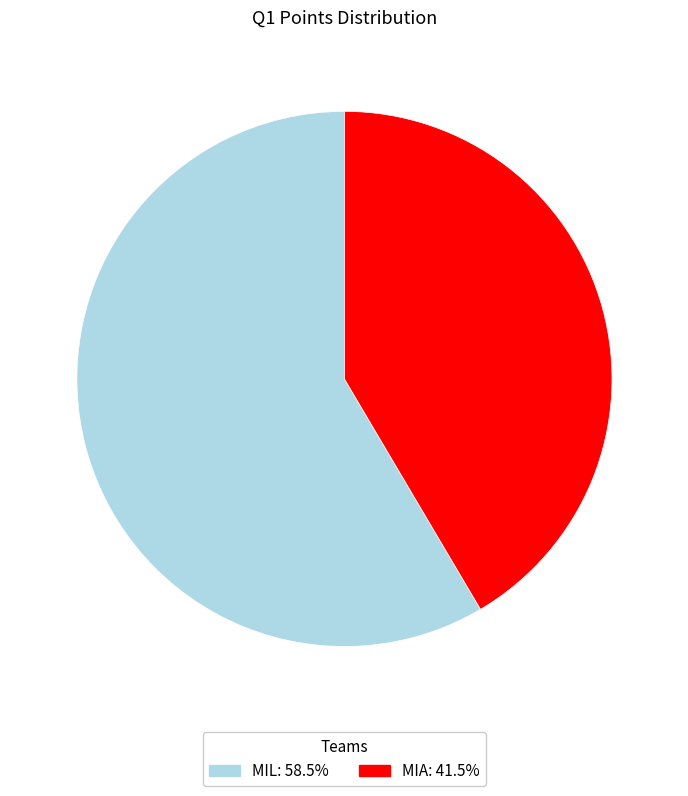

The MIL slice represents 58% of the pie. True or false?

True